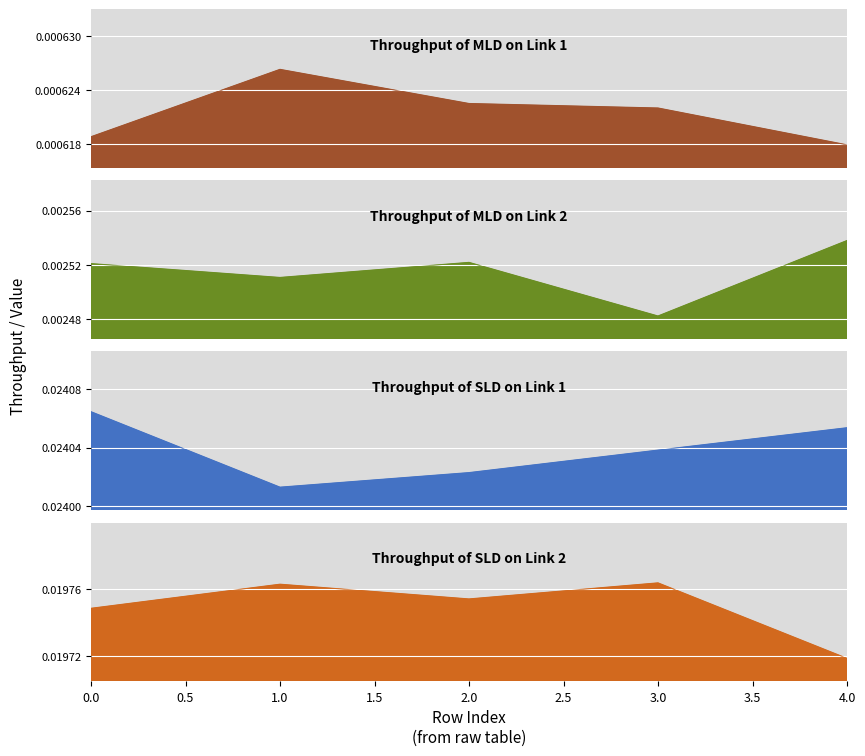

How many series are shown in this chart?

4